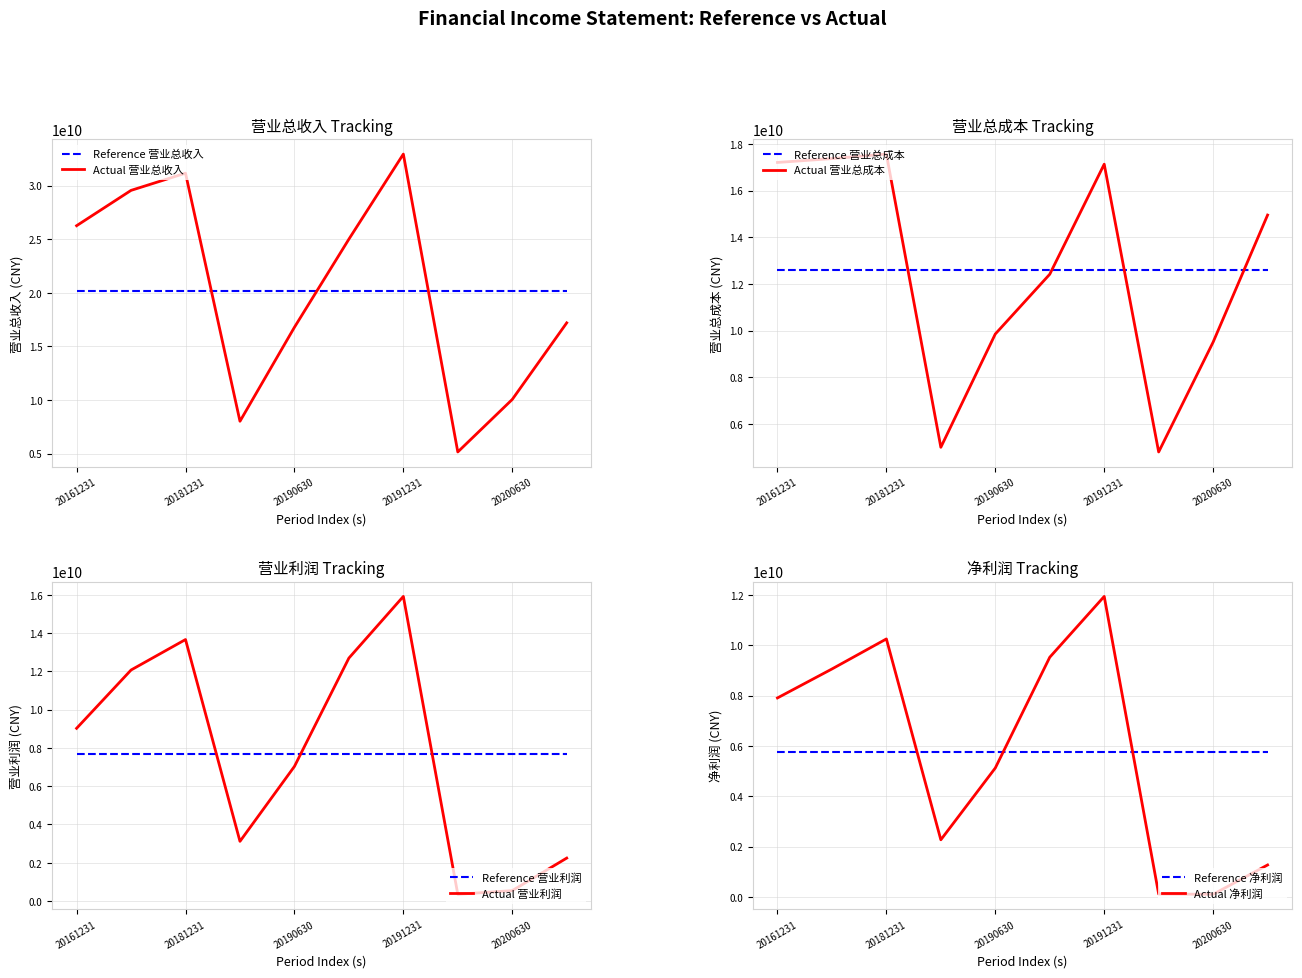

Which category has the lowest value in the 营业总成本 series?

20200331